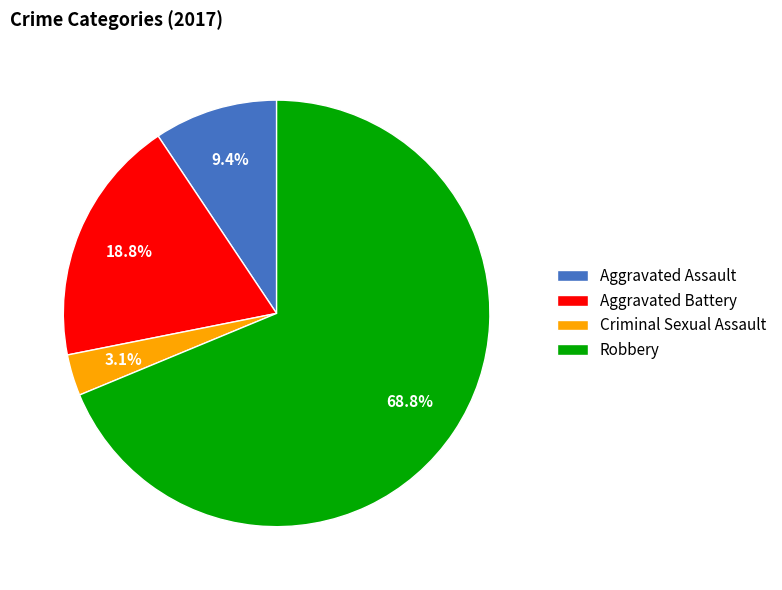

Count the number of slices in the pie.

4